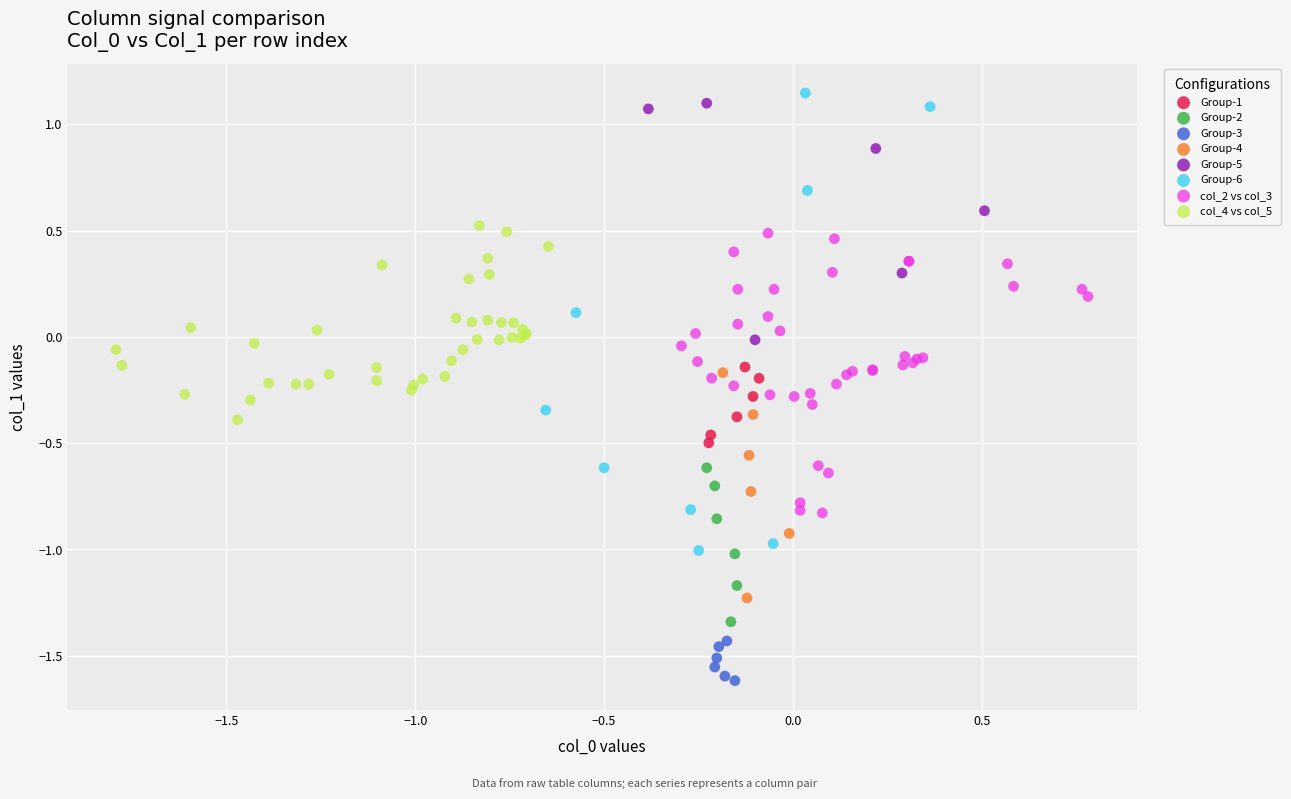

Which series has the widest spread of Y values?

Group-6